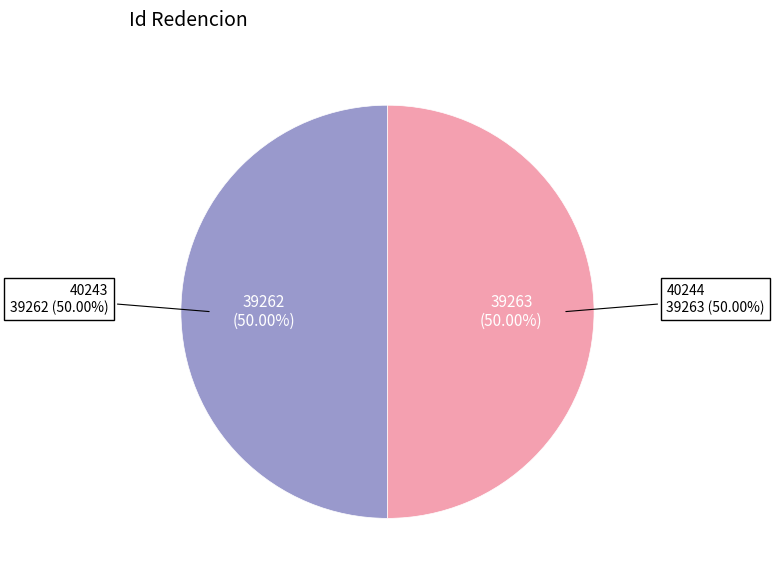

To the nearest percent, what percentage of the pie is 40243?

50%